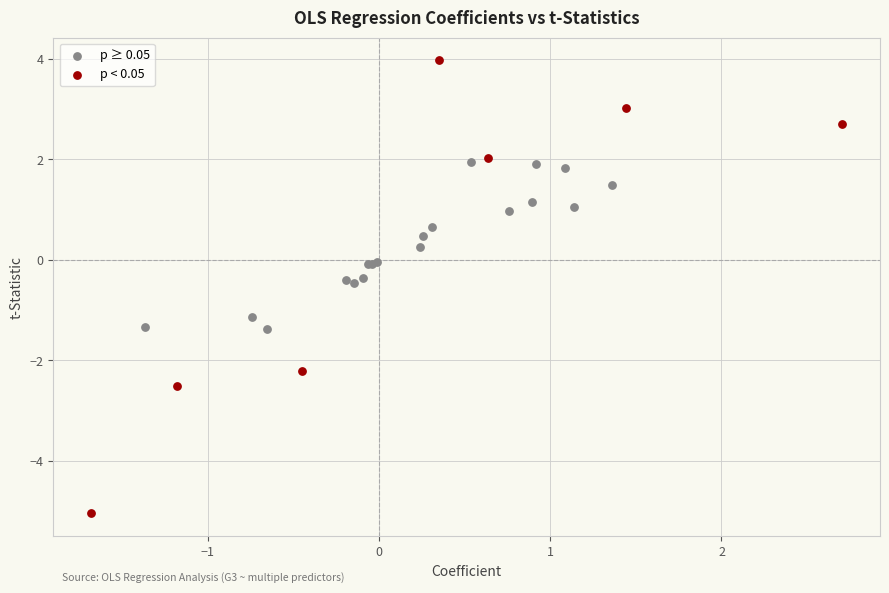

Which series has the largest Y range (max minus min)?

p < 0.05